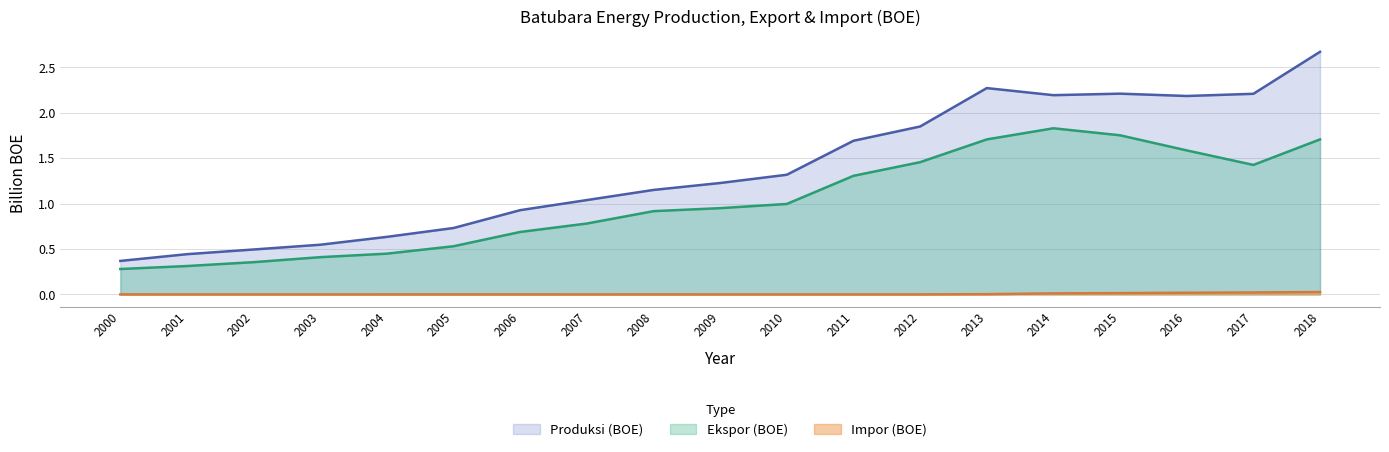

Reading left to right, extract all data points from this chart.

Produksi (BOE): 0.4	0.4	0.5	0.5	0.6	0.7	0.9	1.0	1.2	1.2	1.3	1.7	1.8	2.3	2.2	2.2	2.2	2.2	2.7
Ekspor (BOE): 0.3	0.3	0.4	0.4	0.4	0.5	0.7	0.8	0.9	1.0	1.0	1.3	1.5	1.7	1.8	1.8	1.6	1.4	1.7
Impor (BOE): 0.0	0.0	0.0	0.0	0.0	0.0	0.0	0.0	0.0	0.0	0.0	0.0	0.0	0.0	0.0	0.0	0.0	0.0	0.0